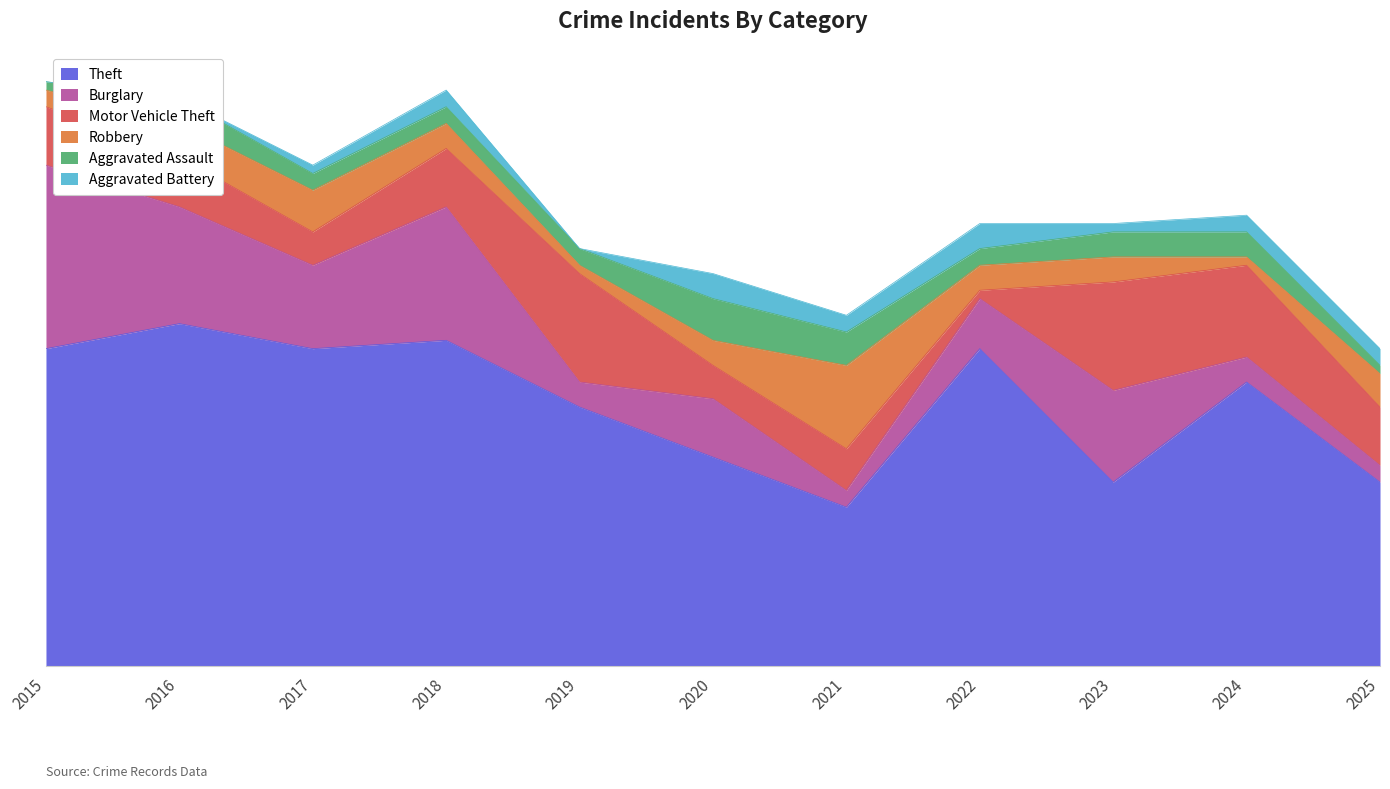

At how many categories does at least one series exceed 2?

11